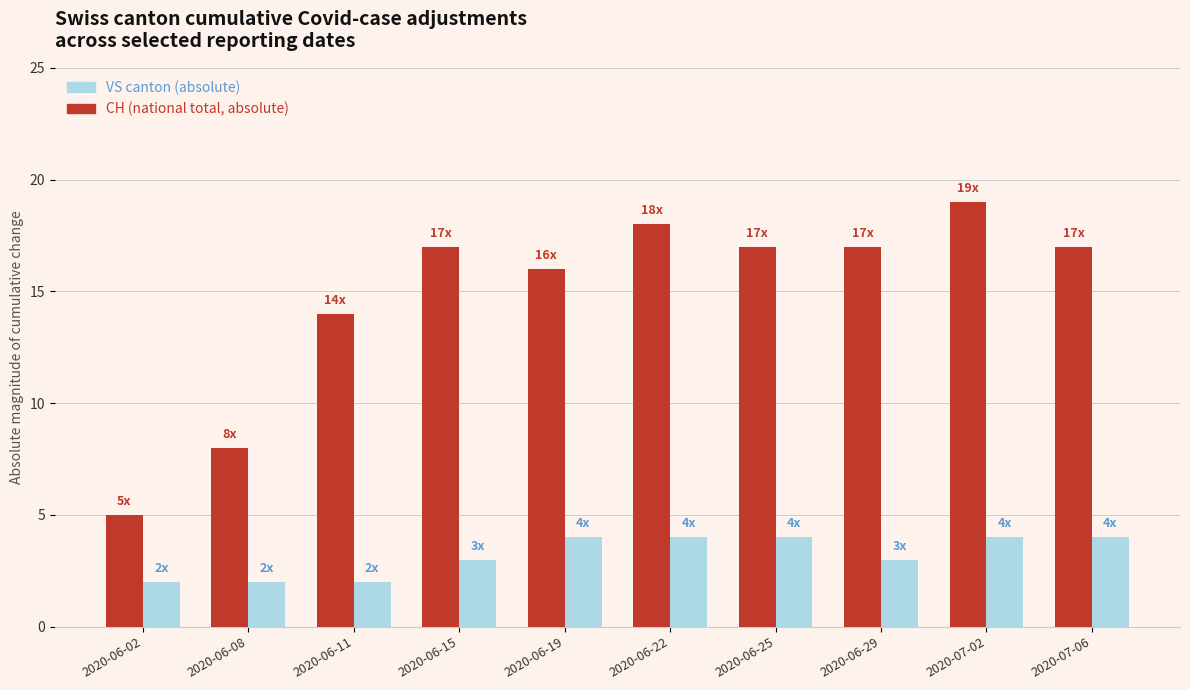

What is the difference between the highest and lowest values at 2020-06-19?

12